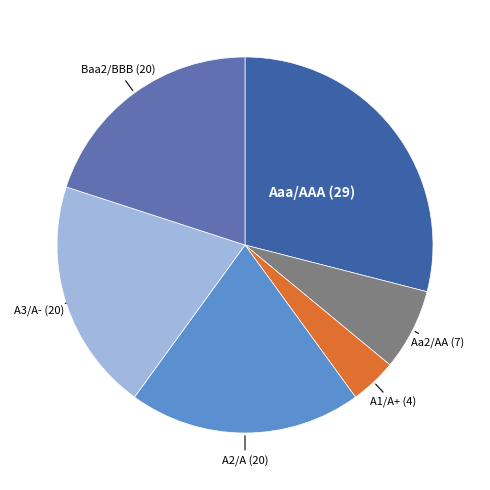

Between A2/A and Aa2/AA, which is larger?

A2/A